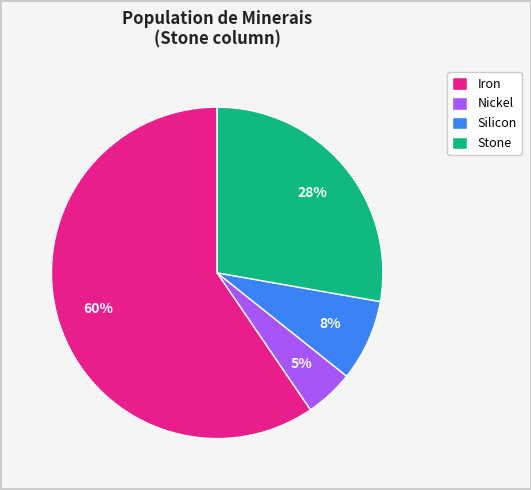

Is the sum of Nickel and Silicon greater than half?

No